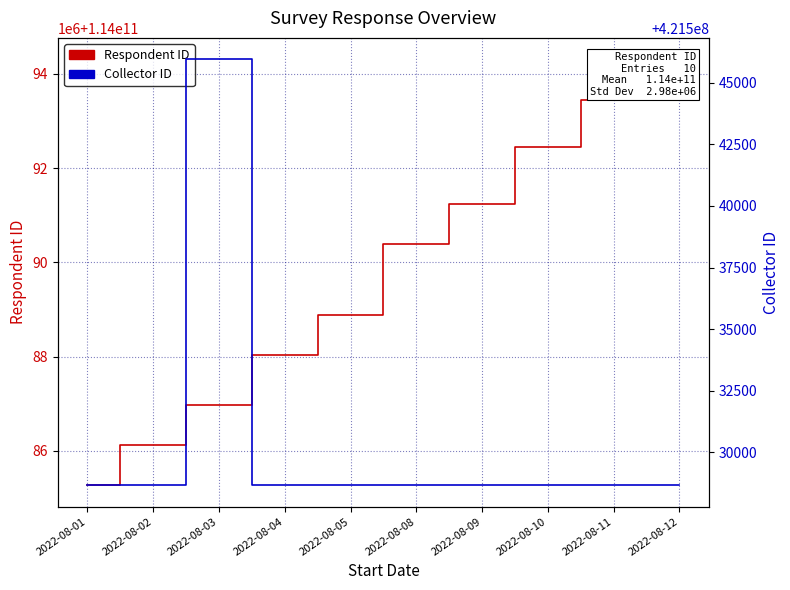

How many data points does each series have?

10